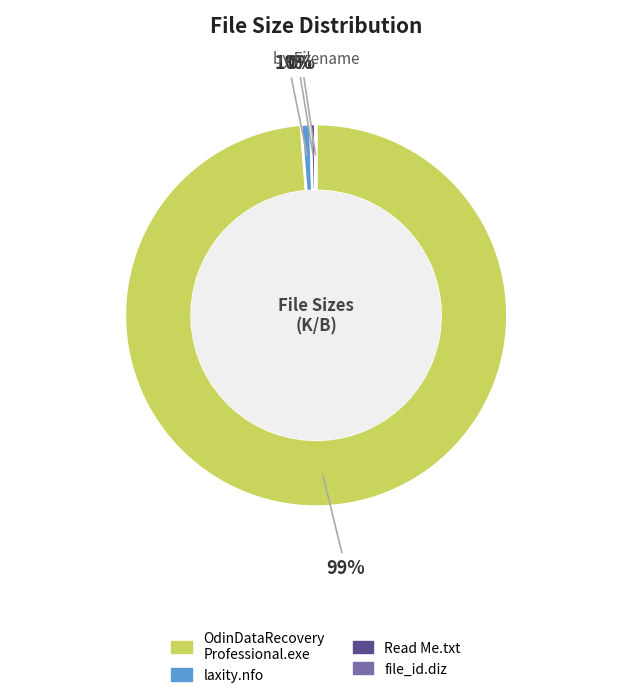

To the nearest percent, what is the difference between the largest and smallest slice percentages?

99%